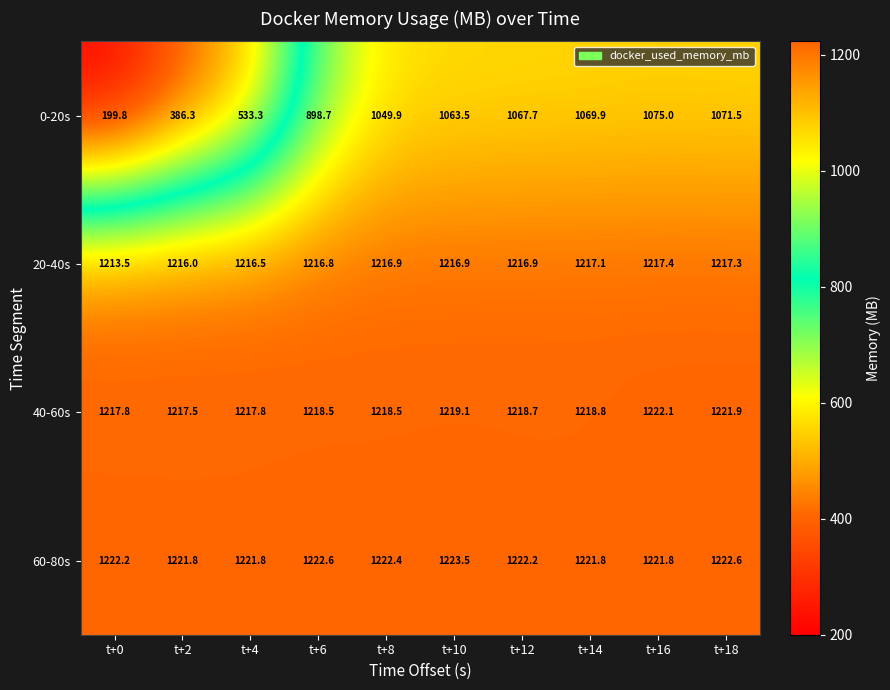

What value does the 20-40s series have at t+6?

1216.8